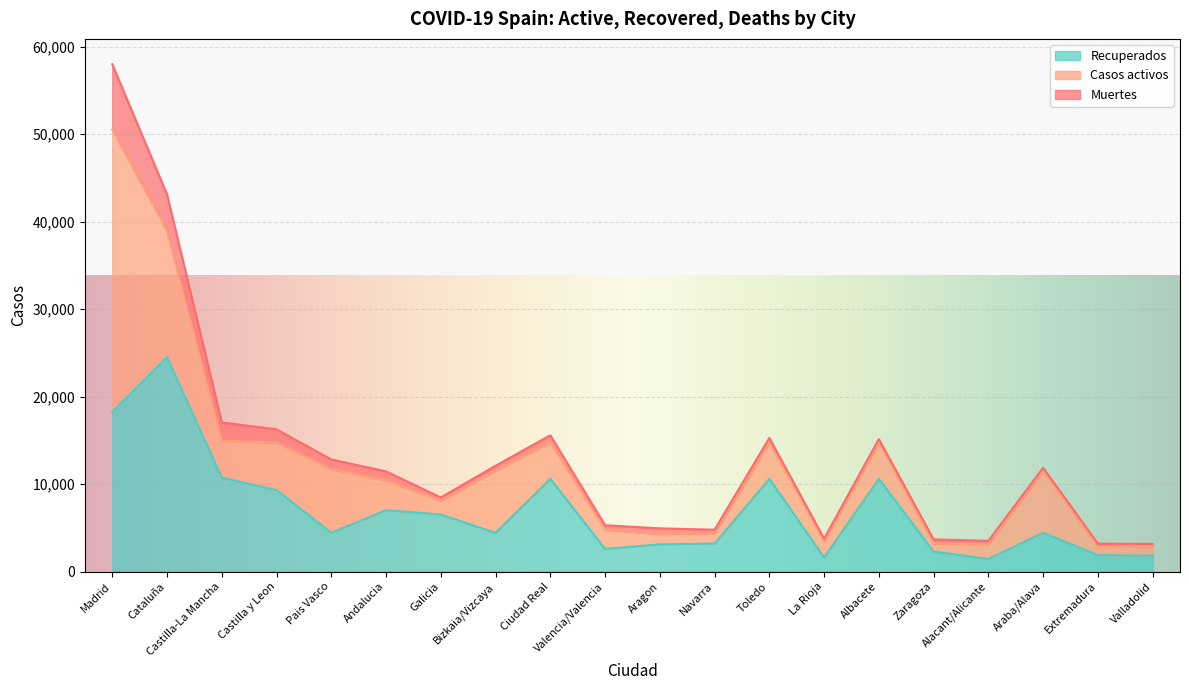

What is the sum of all Casos activos values?

106465